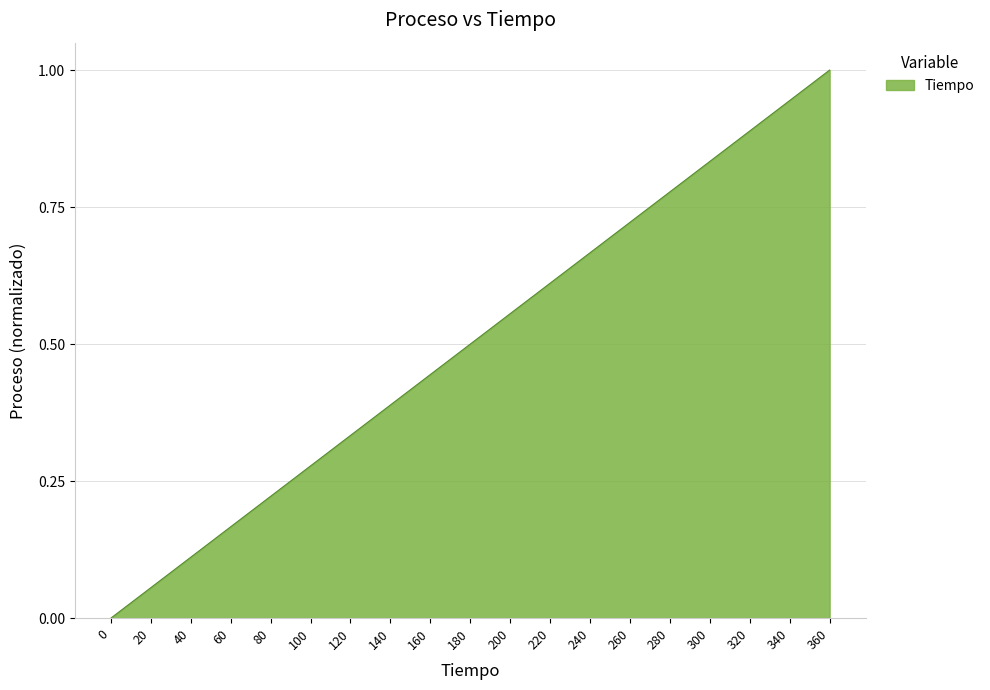

The chart shows a value of 0.0 at 20. True or false?

False